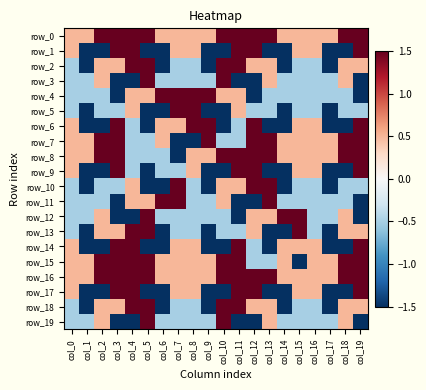

How many values in the row_1 series are below 0?

10